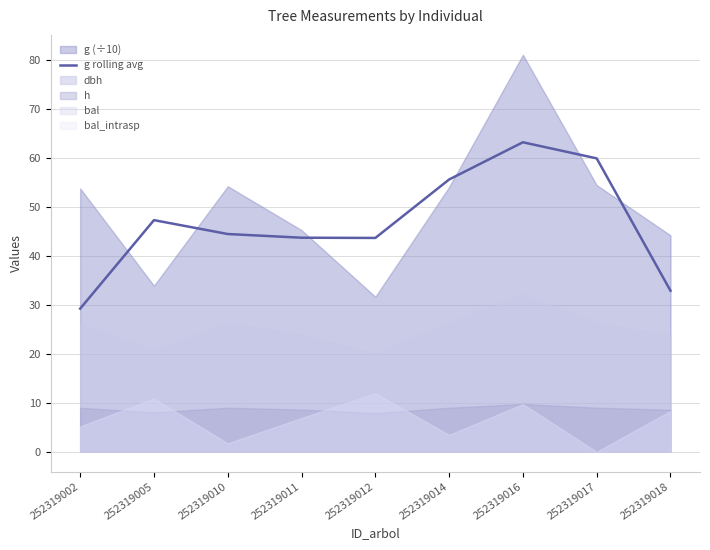

What is the change in value from 252319010 to 252319012?

-0.8